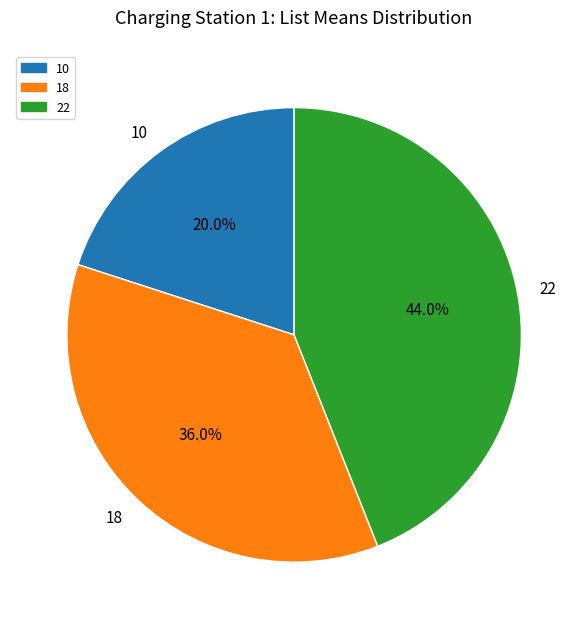

To the nearest percent, what portion does 18 represent?

36%